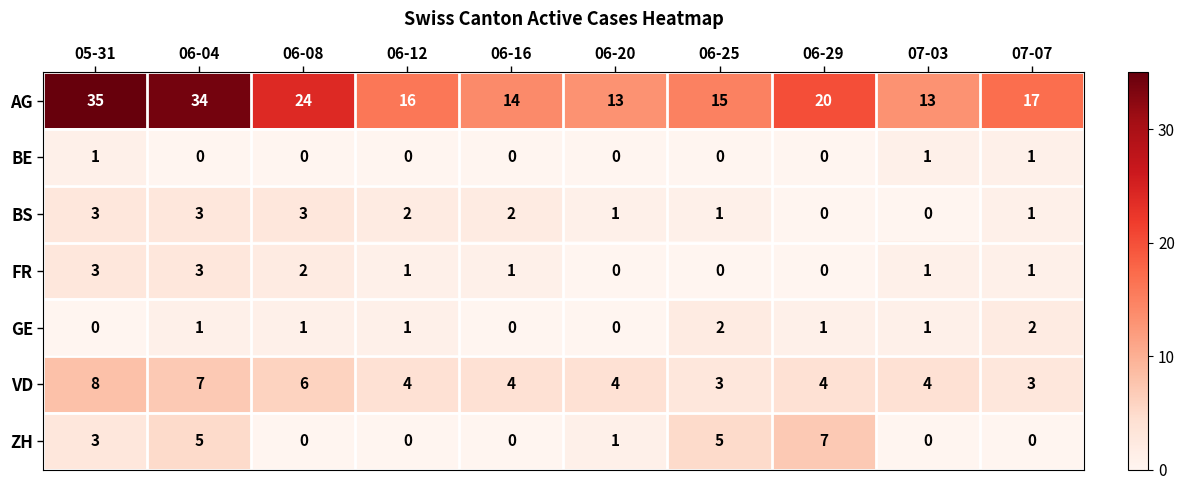

What is the sum of the AG values at 05-31 and 07-07?

52